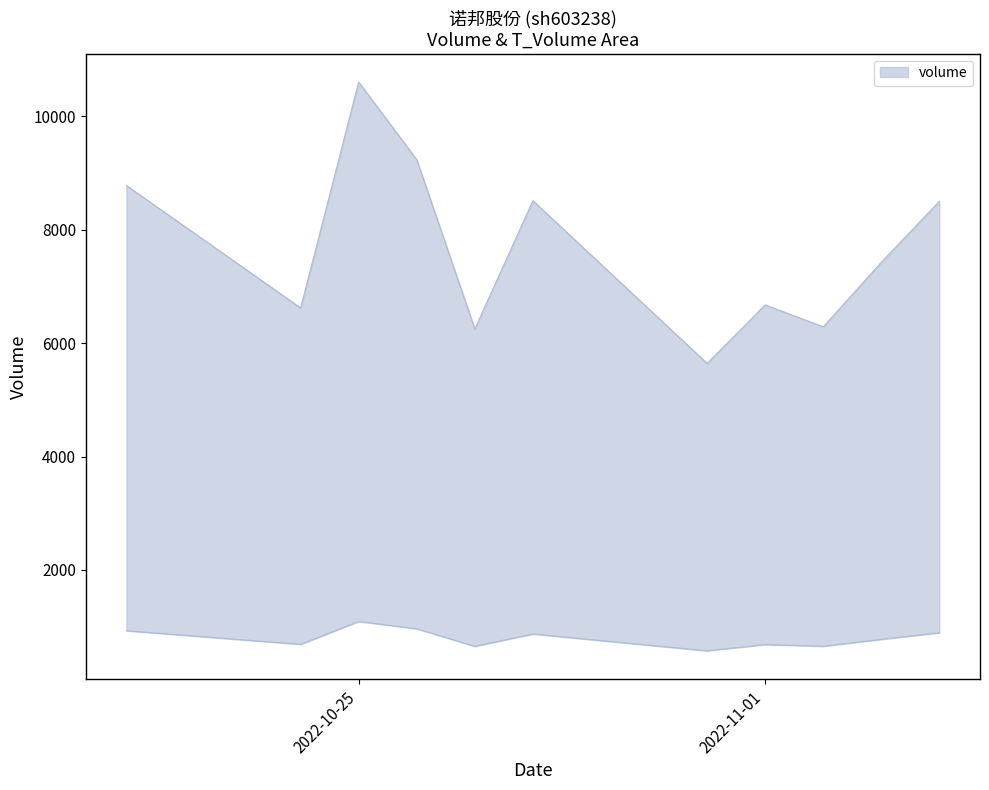

True or false: volume and t_volume intersect in this chart.

False